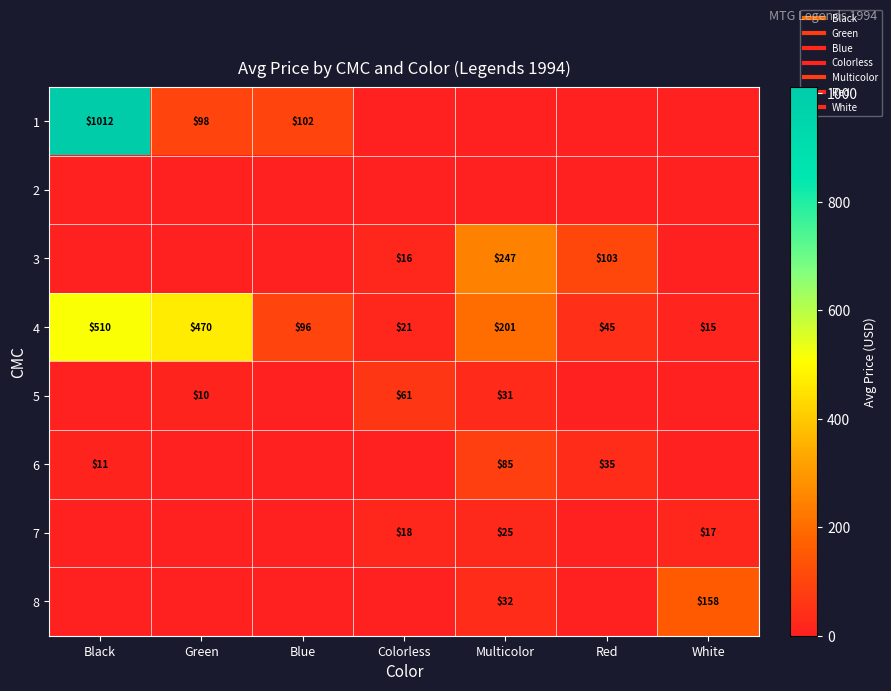

At which label does 4 reach its minimum?

White